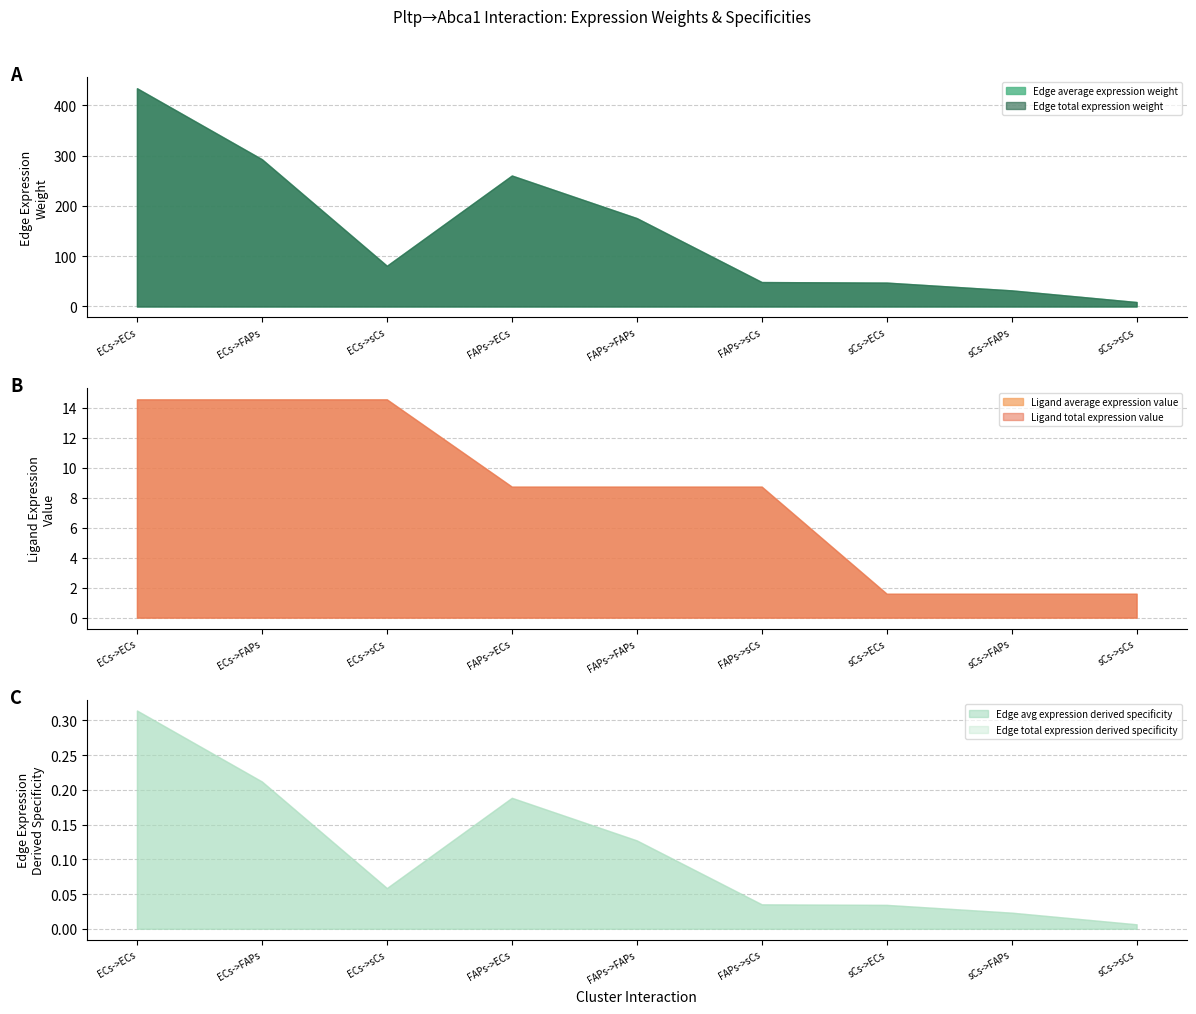

Is the value of Edge average expression weight at sCs->FAPs greater than the value of Ligand average expression value at FAPs->FAPs?

Yes